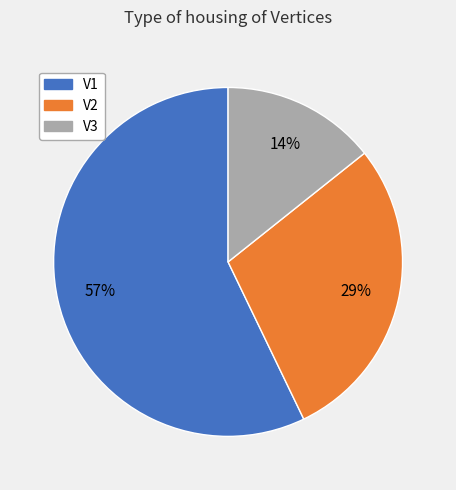

True or false: V1 accounts for 71% of the total.

False